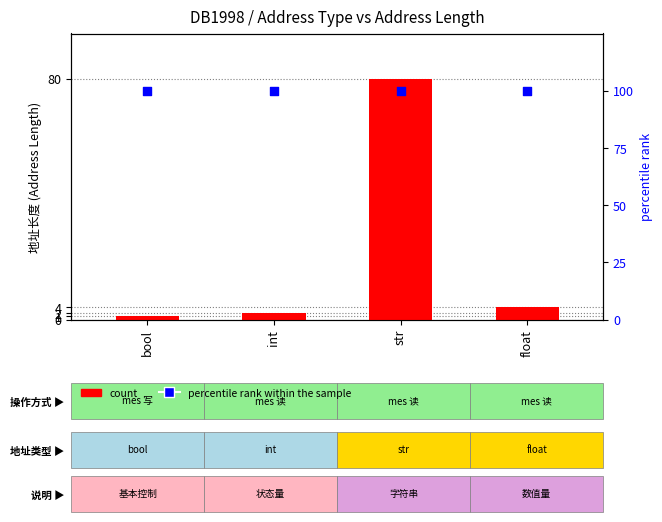

At how many categories does at least one series exceed 42?

4